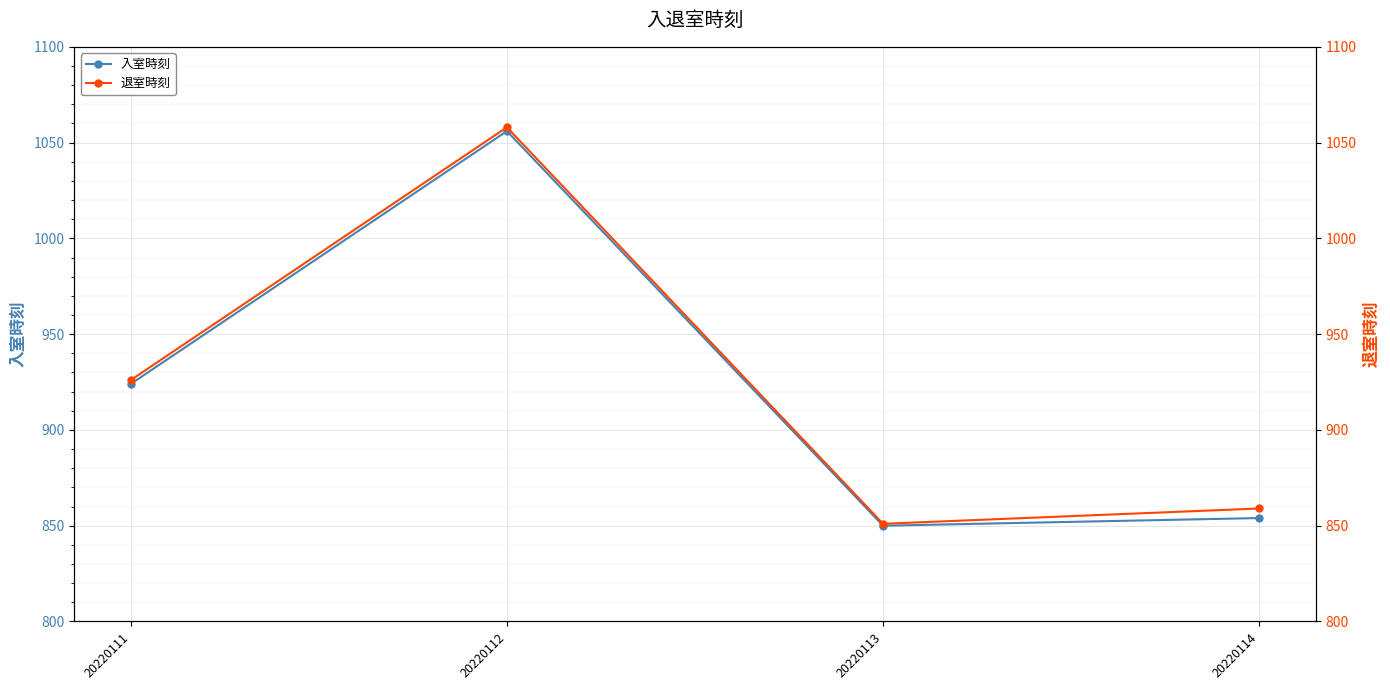

Reading left to right, list all the values displayed in this chart.

入室時刻: 924	1056	850	854
退室時刻: 926	1058	851	859